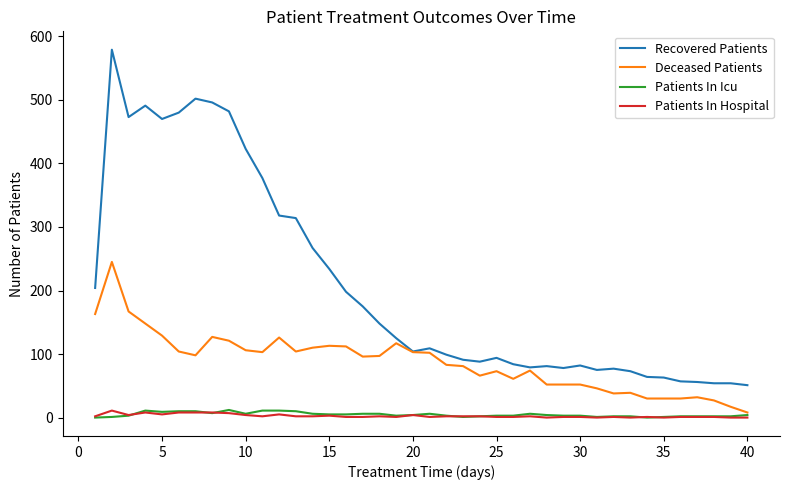

True or false: Recovered Patients and Patients In Icu cross at least once.

False